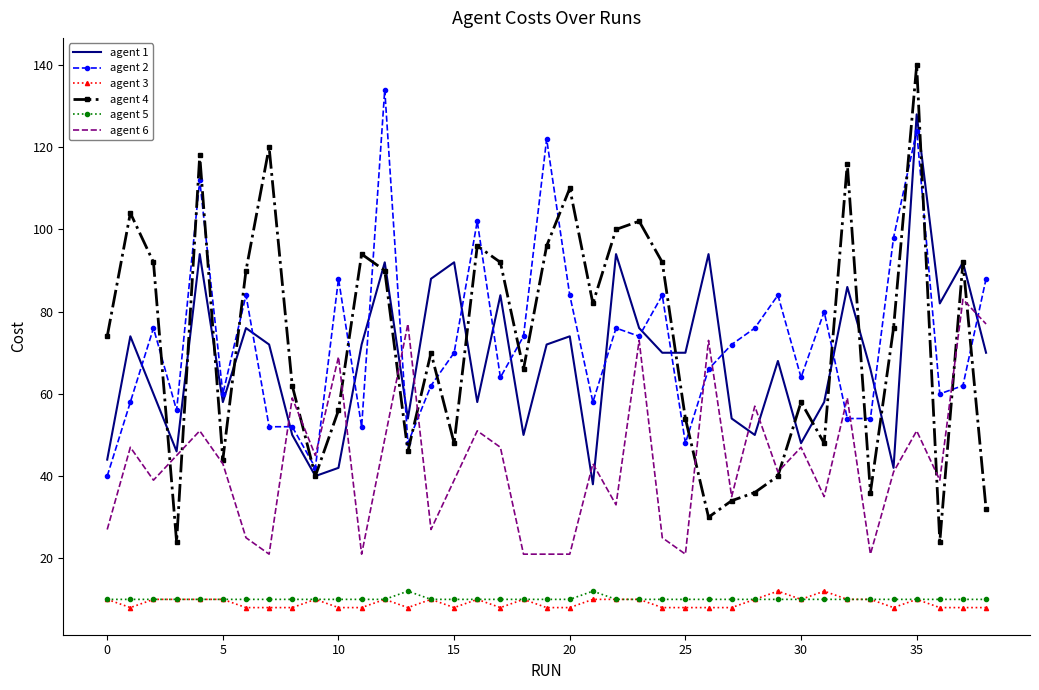

True or false: agent 5 and agent 6 cross at least once.

False